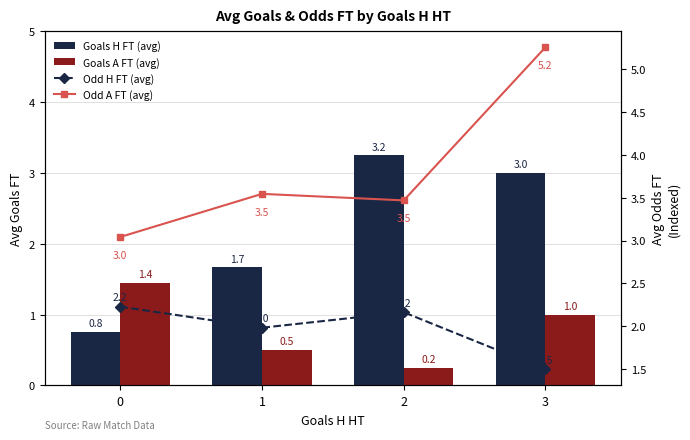

How many values in the Goals H FT (avg) series exceed 3?

1